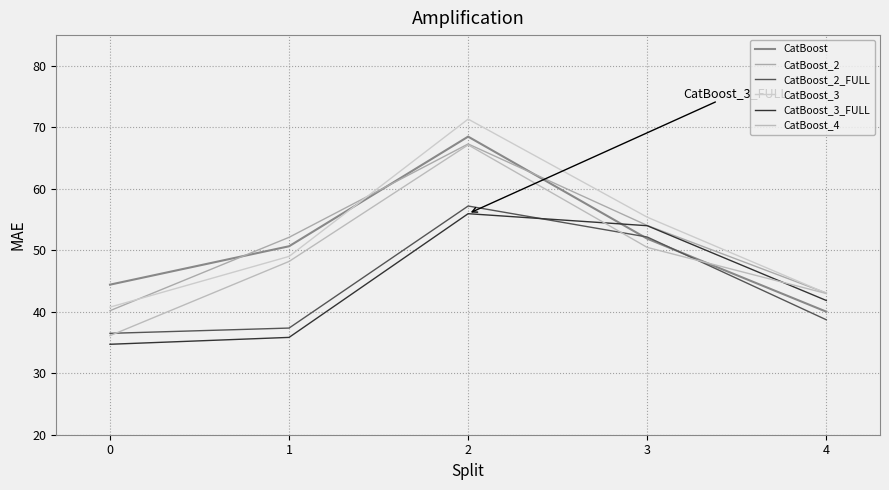

Does the chart display data point markers on the line(s)?

No